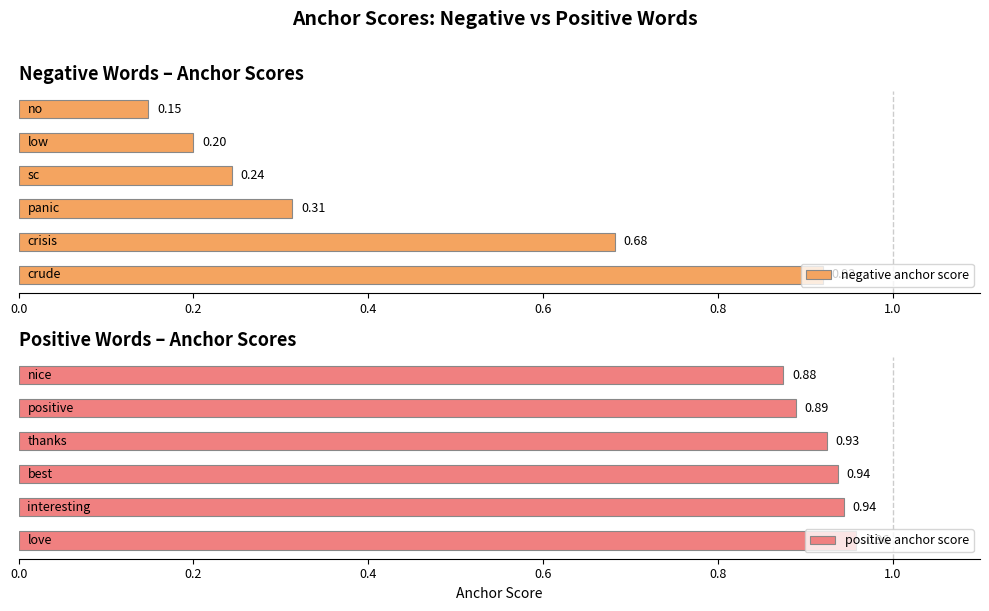

What is the spread (max minus min) of values at 1.0?

0.7